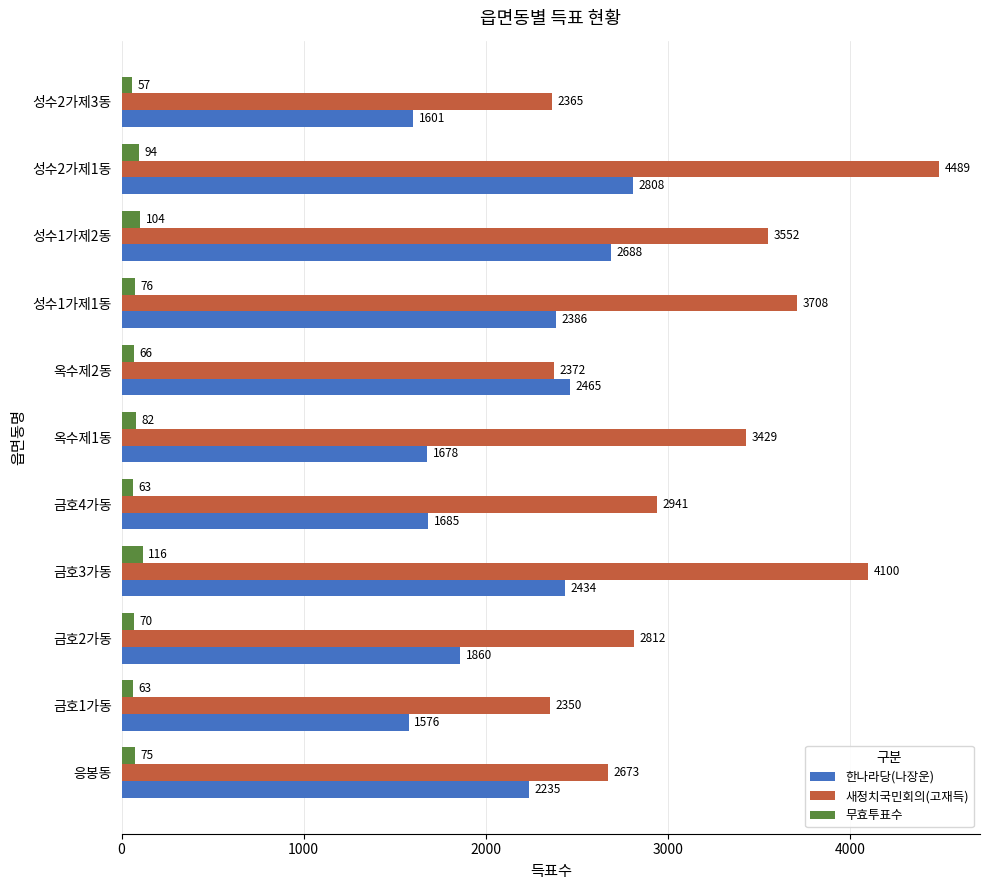

True or false: 새정치국민회의(고재득) has a value of 2718 at 금호3가동.

False